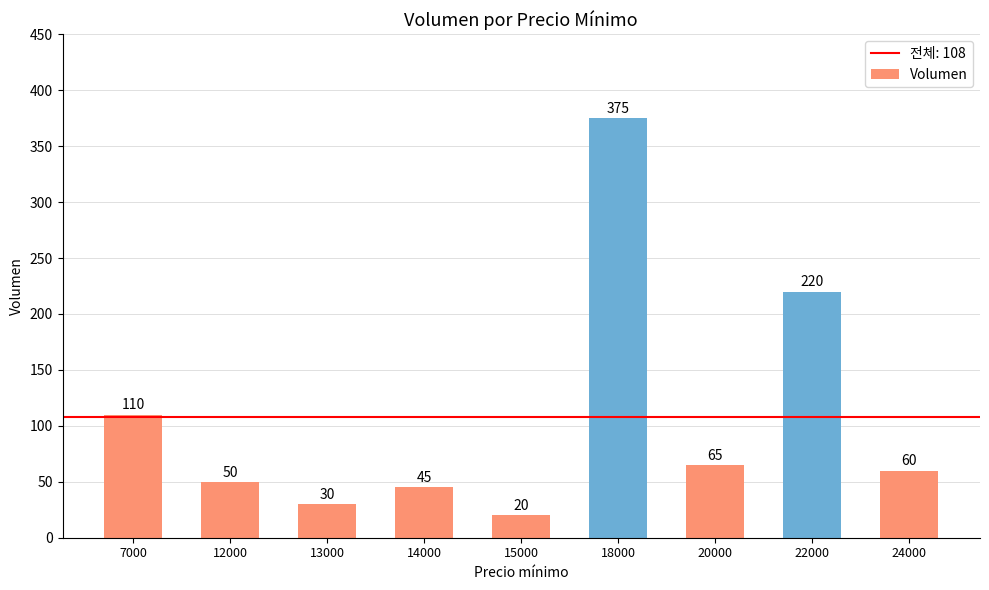

How many series are shown in this chart?

1